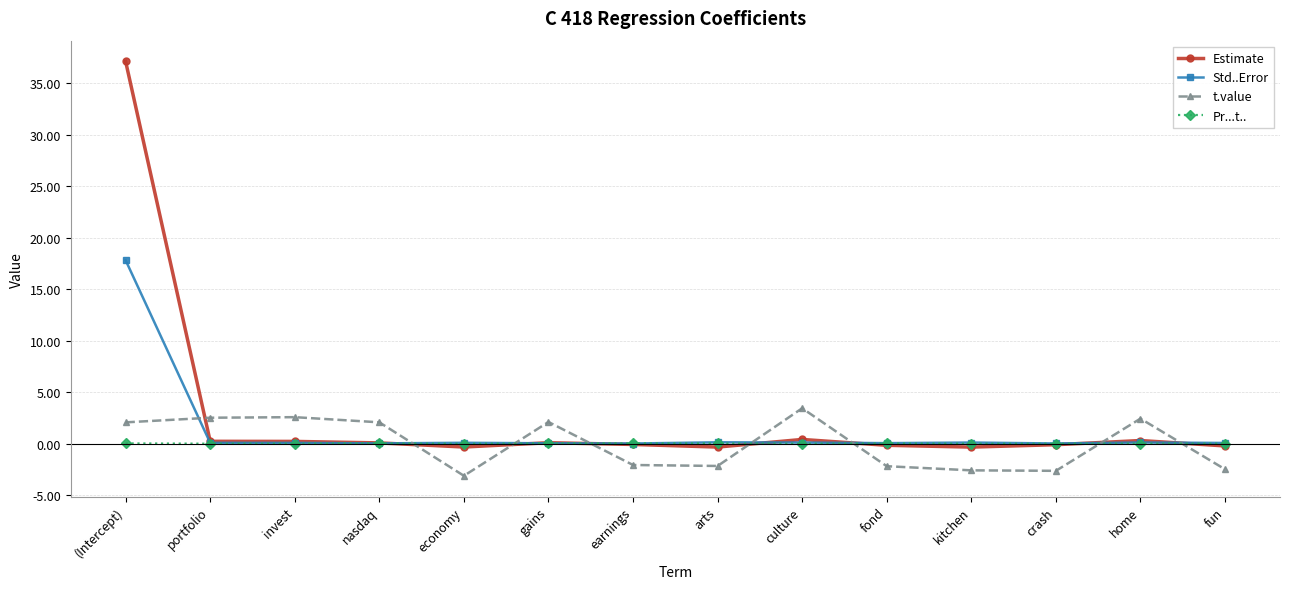

Is it true that Estimate equals 0.3 at home?

True